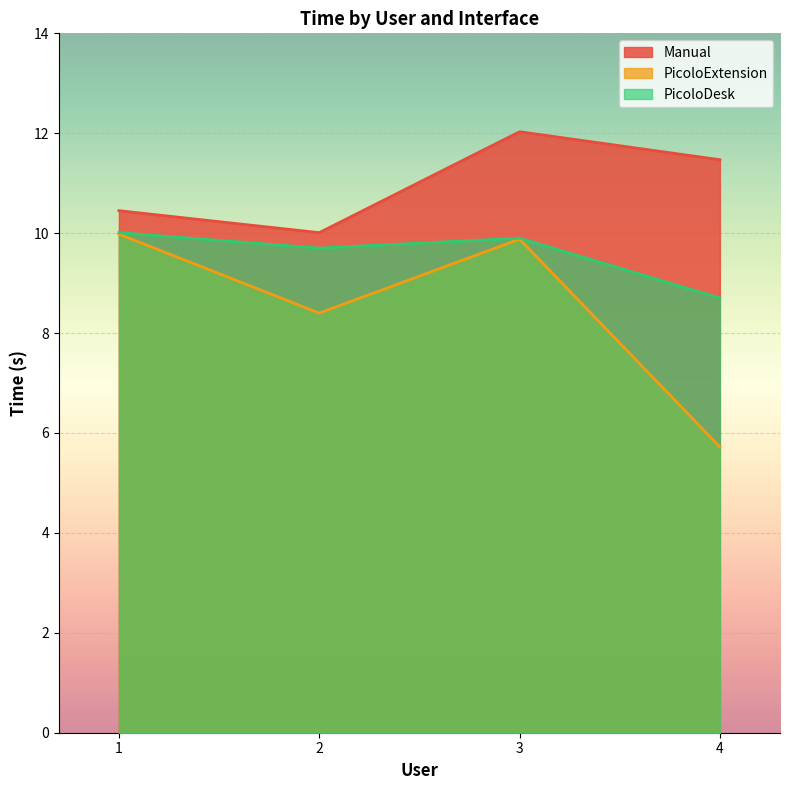

Is the value of Manual at 2 greater than the value of PicoloDesk at 3?

Yes